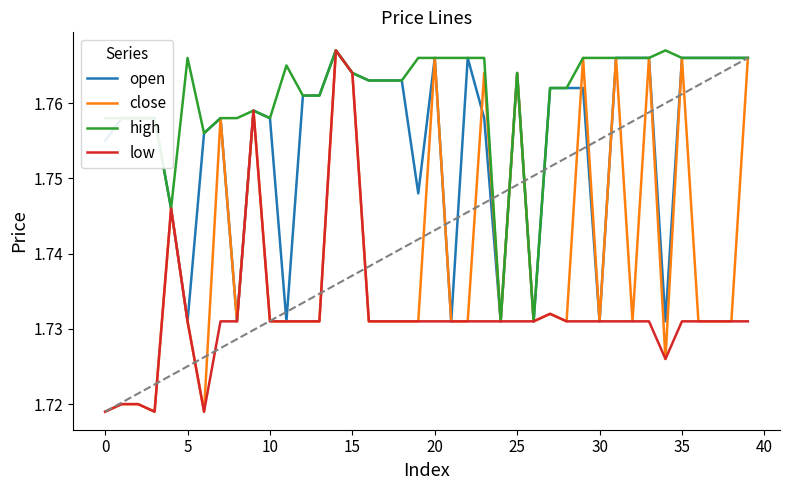

Between 12 and 29, which is larger?

29